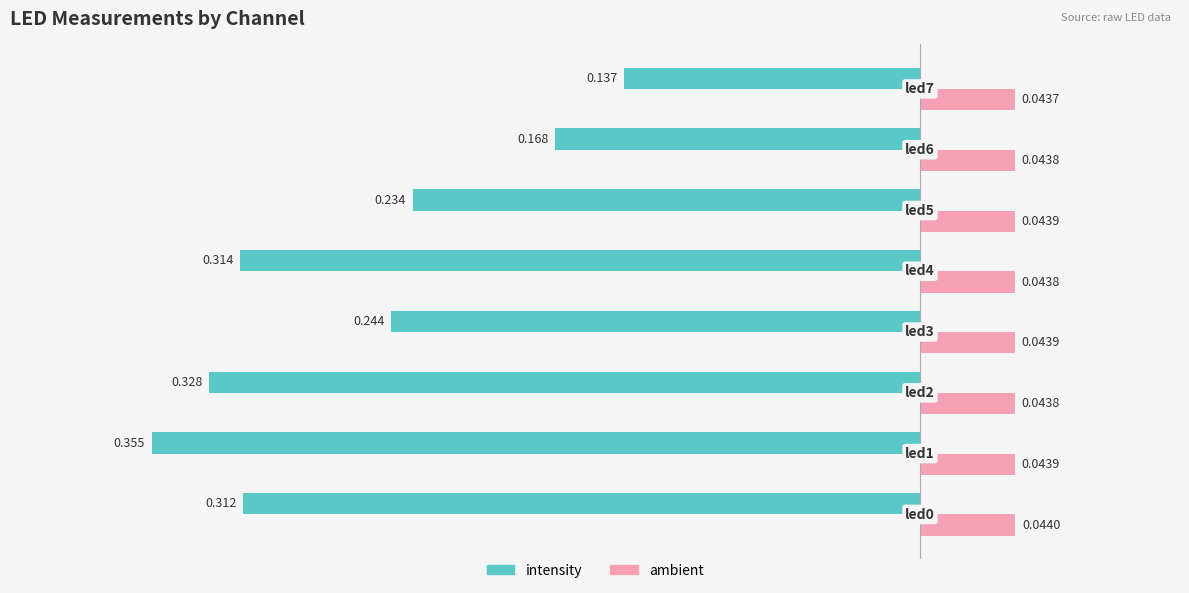

Which series has the largest range (max minus min)?

intensity